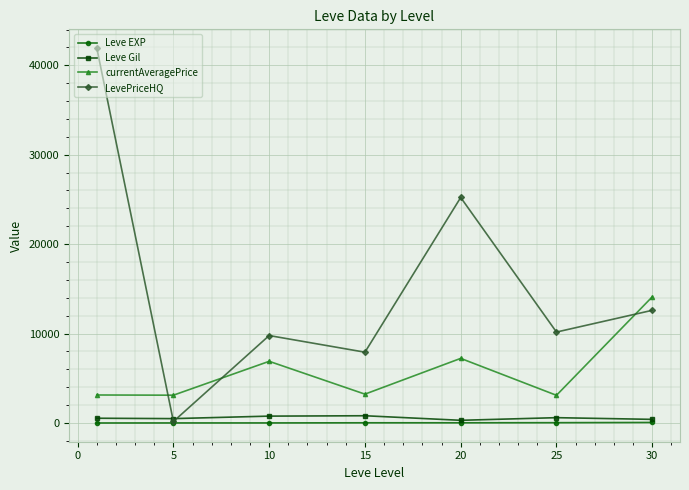

Which series has the largest total across all categories?

LevePriceHQ